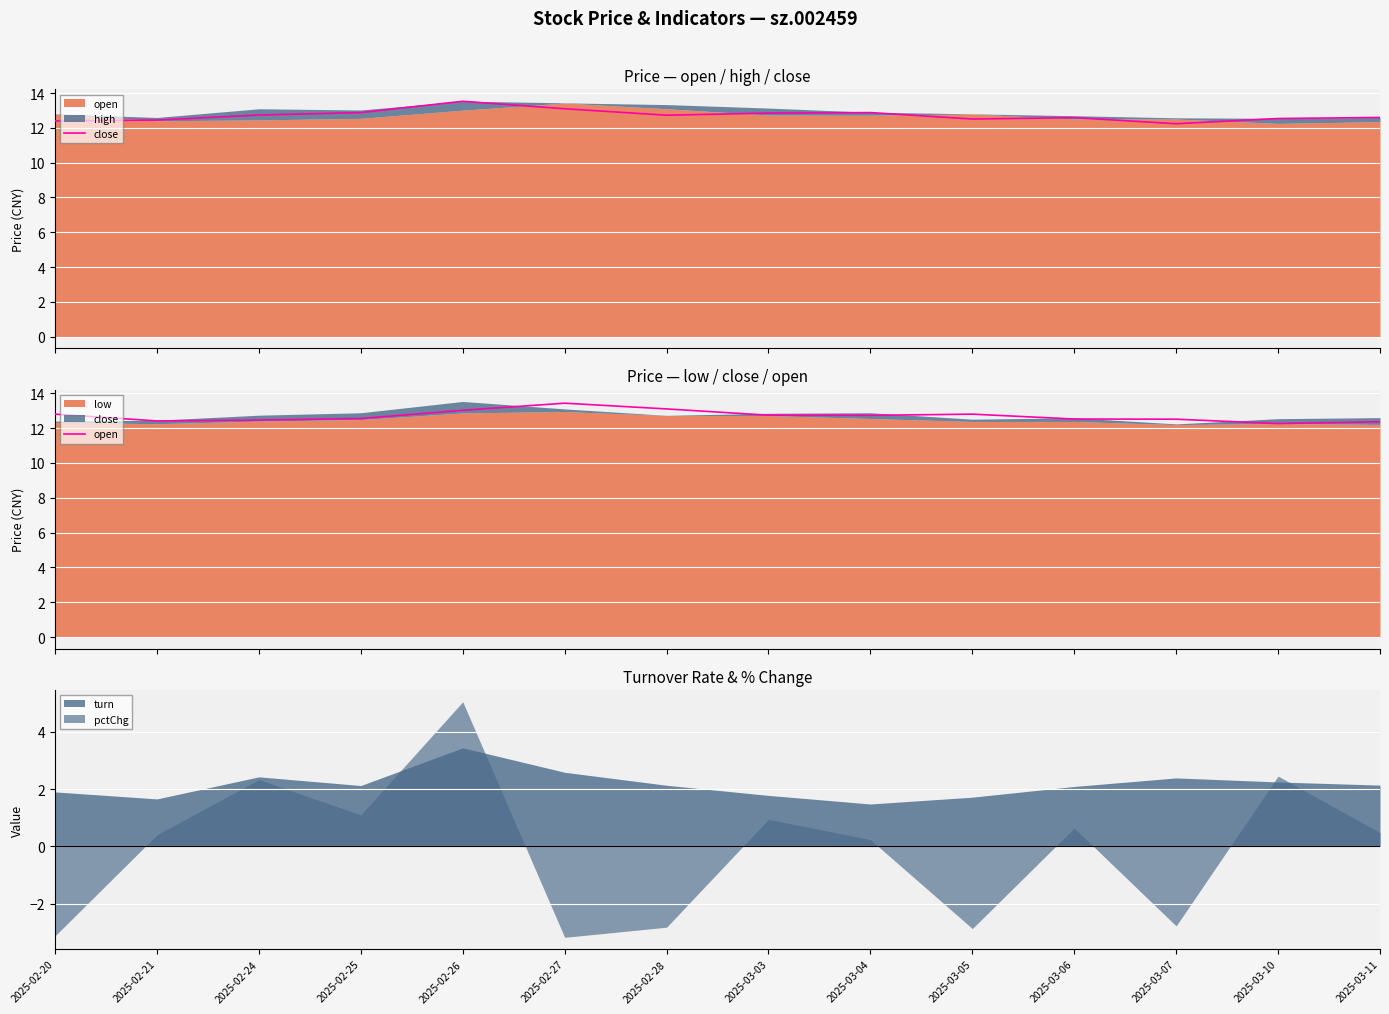

Which series ends up on top after the final intersection of open and close?

close